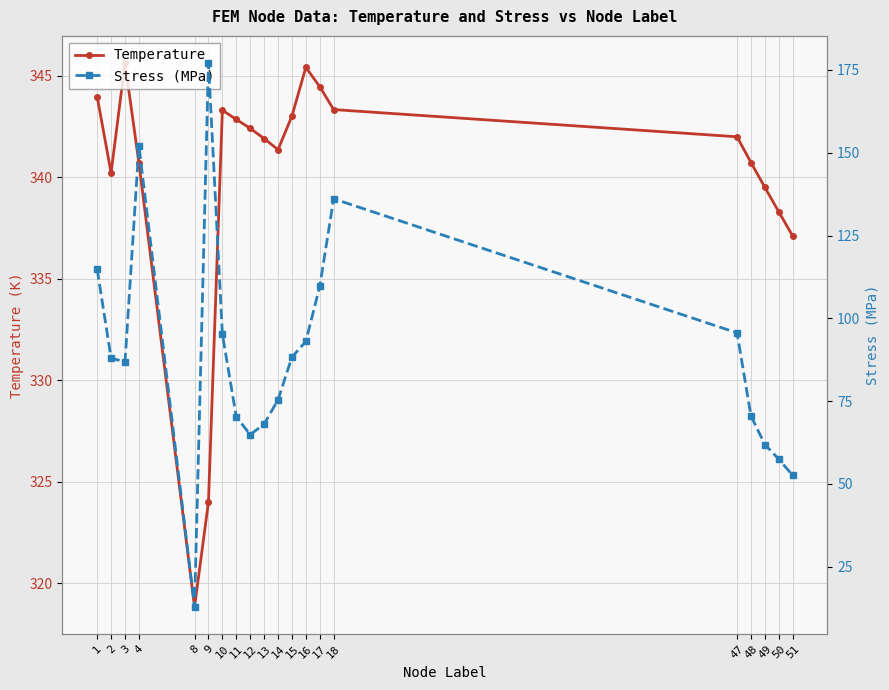

What is the sum of the Stress (MPa) values at 1 and 49?

176.7